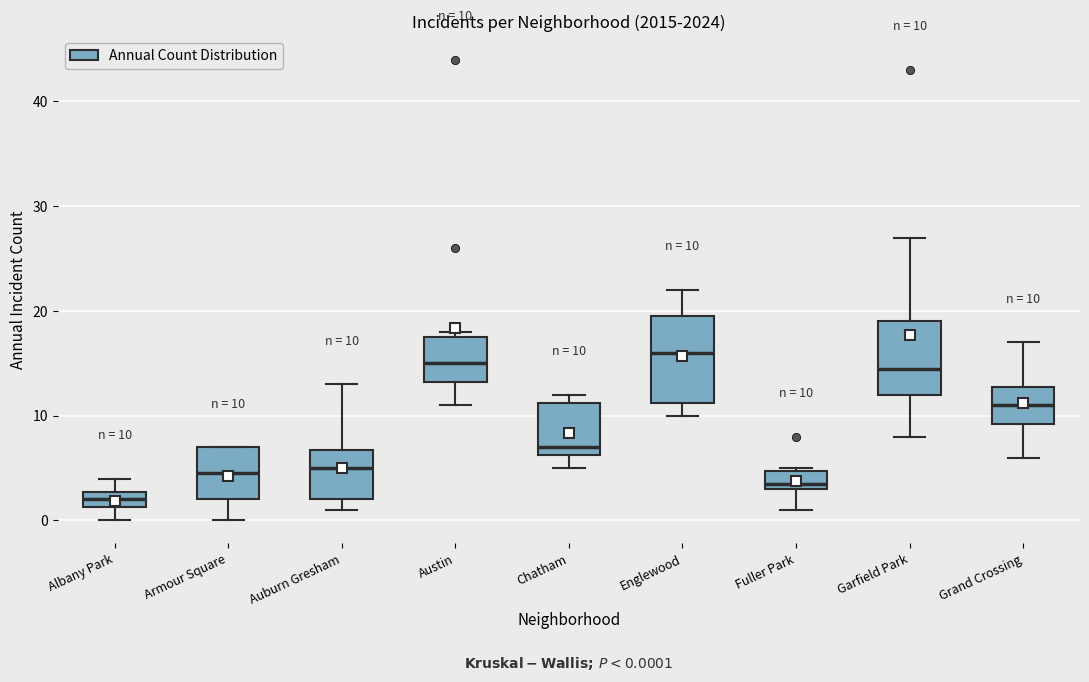

Which box is the tallest, from its lower edge to its upper edge?

Englewood